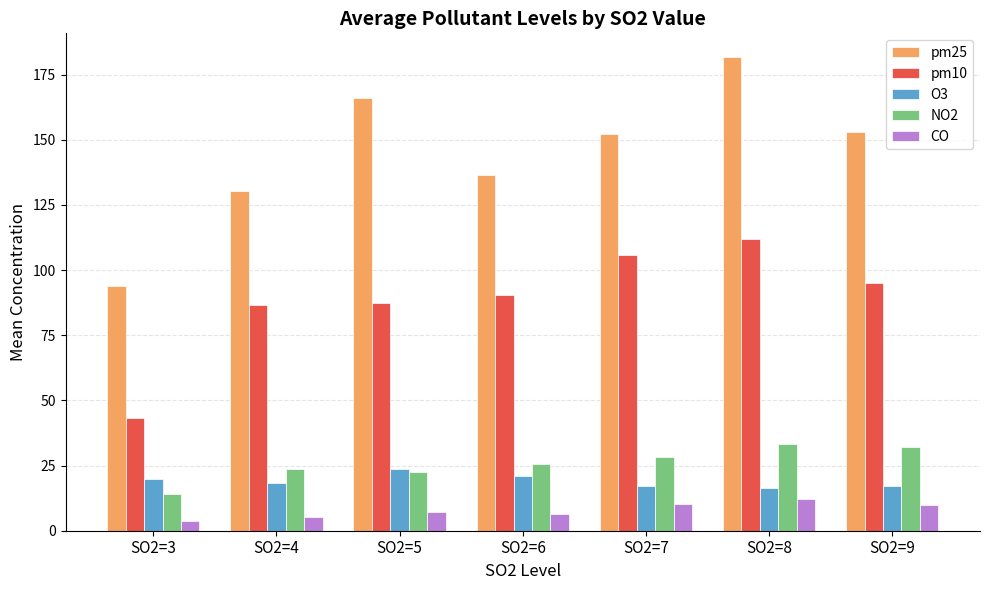

What is the sum of the pm10 values at SO2=5 and SO2=4?

173.9